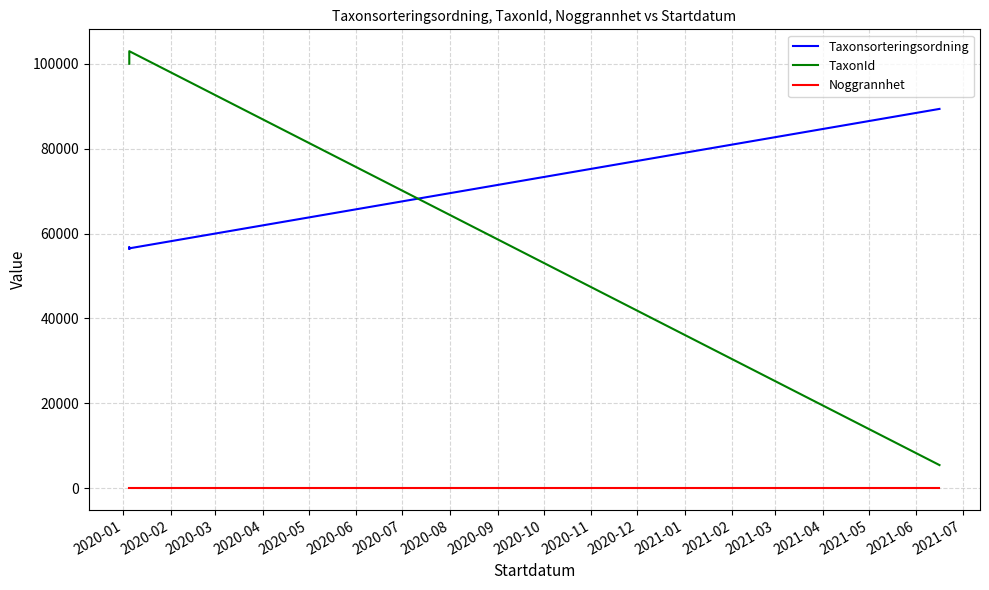

Is it true that Noggrannhet equals 7 at 2020-03?

False